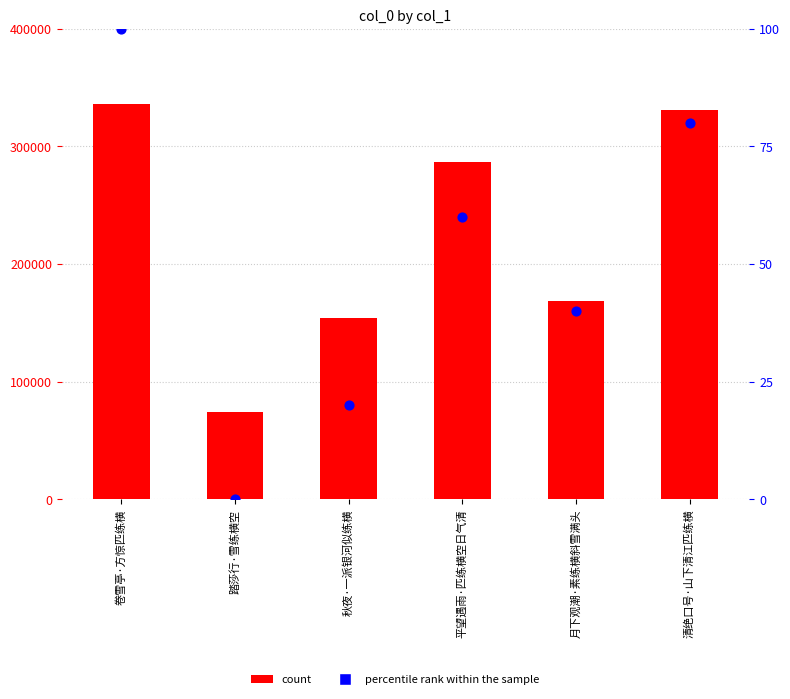

What is the total value across all series at 月下观潮·素练横斜雪满头?

168816